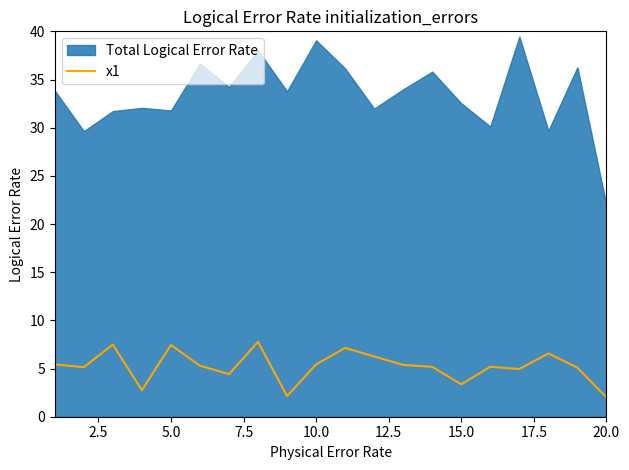

The x1 series shows 3.4 at 15.0. True or false?

True